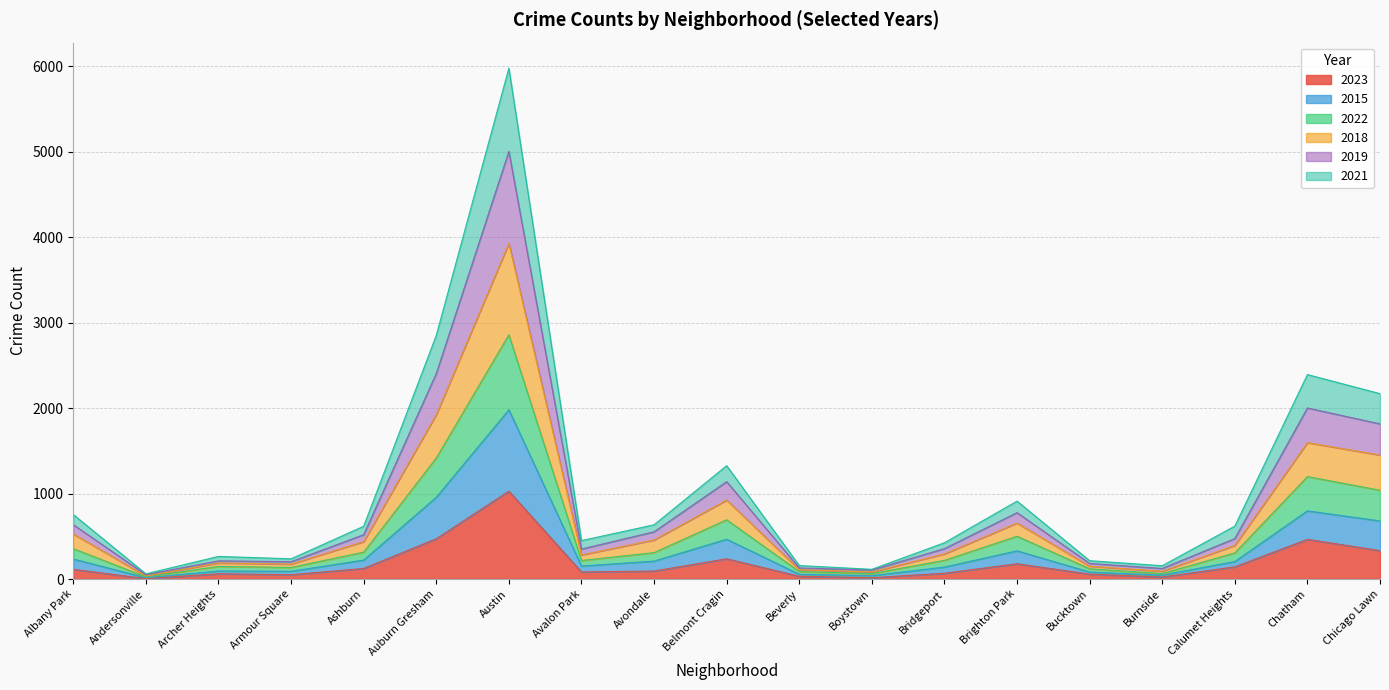

What is the total value across all series at Auburn Gresham?

2851